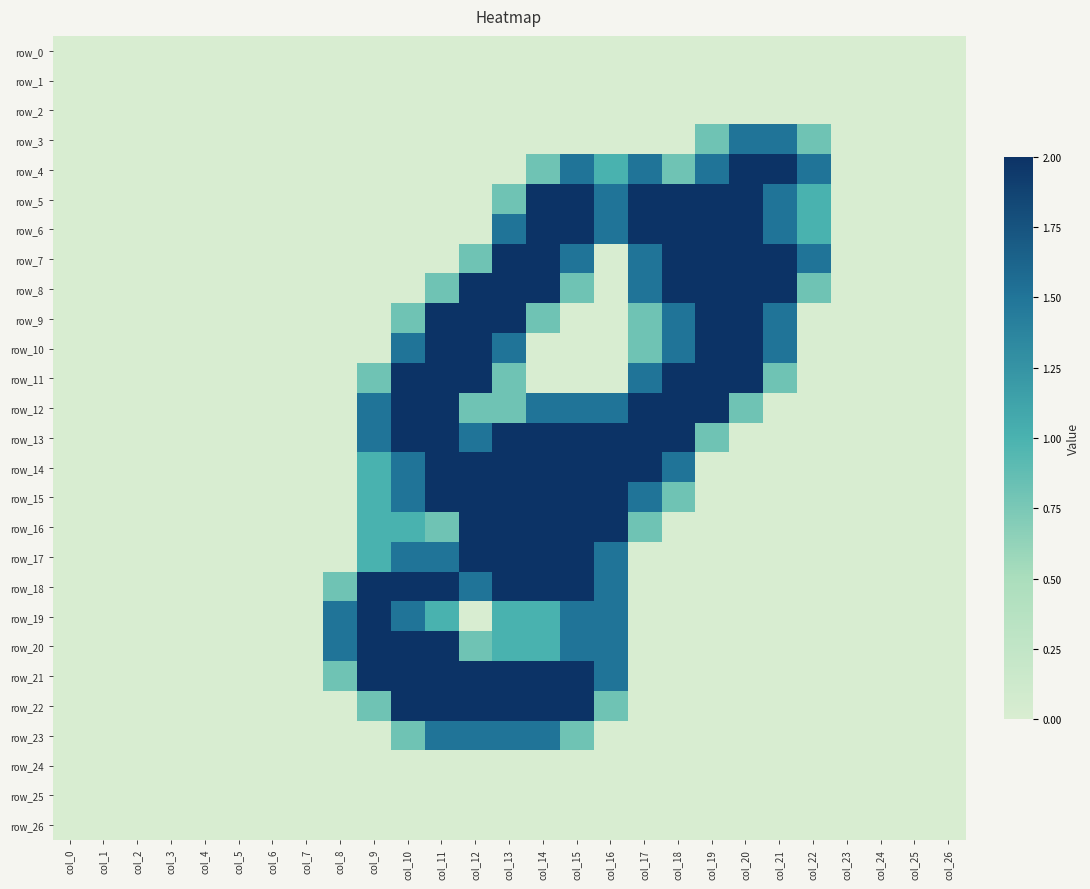

Reading right to left, list all the values displayed in this chart.

row_0: col_26=0.0	col_25=0.0	col_24=0.0	col_23=0.0	col_22=0.0	col_21=0.0	col_20=0.0	col_19=0.0	col_18=0.0	col_17=0.0	col_16=0.0	col_15=0.0	col_14=0.0	col_13=0.0	col_12=0.0	col_11=0.0	col_10=0.0	col_9=0.0	col_8=0.0	col_7=0.0	col_6=0.0	col_5=0.0	col_4=0.0	col_3=0.0	col_2=0.0	col_1=0.0	col_0=0.0
row_1: col_26=0.0	col_25=0.0	col_24=0.0	col_23=0.0	col_22=0.0	col_21=0.0	col_20=0.0	col_19=0.0	col_18=0.0	col_17=0.0	col_16=0.0	col_15=0.0	col_14=0.0	col_13=0.0	col_12=0.0	col_11=0.0	col_10=0.0	col_9=0.0	col_8=0.0	col_7=0.0	col_6=0.0	col_5=0.0	col_4=0.0	col_3=0.0	col_2=0.0	col_1=0.0	col_0=0.0
row_2: col_26=0.0	col_25=0.0	col_24=0.0	col_23=0.0	col_22=0.0	col_21=0.0	col_20=0.0	col_19=0.0	col_18=0.0	col_17=0.0	col_16=0.0	col_15=0.0	col_14=0.0	col_13=0.0	col_12=0.0	col_11=0.0	col_10=0.0	col_9=0.0	col_8=0.0	col_7=0.0	col_6=0.0	col_5=0.0	col_4=0.0	col_3=0.0	col_2=0.0	col_1=0.0	col_0=0.0
row_3: col_26=0.0	col_25=0.0	col_24=0.0	col_23=0.0	col_22=0.8	col_21=1.5	col_20=1.5	col_19=0.8	col_18=0.0	col_17=0.0	col_16=0.0	col_15=0.0	col_14=0.0	col_13=0.0	col_12=0.0	col_11=0.0	col_10=0.0	col_9=0.0	col_8=0.0	col_7=0.0	col_6=0.0	col_5=0.0	col_4=0.0	col_3=0.0	col_2=0.0	col_1=0.0	col_0=0.0
row_4: col_26=0.0	col_25=0.0	col_24=0.0	col_23=0.0	col_22=1.5	col_21=2.0	col_20=2.0	col_19=1.5	col_18=0.8	col_17=1.5	col_16=1.0	col_15=1.5	col_14=0.8	col_13=0.0	col_12=0.0	col_11=0.0	col_10=0.0	col_9=0.0	col_8=0.0	col_7=0.0	col_6=0.0	col_5=0.0	col_4=0.0	col_3=0.0	col_2=0.0	col_1=0.0	col_0=0.0
row_5: col_26=0.0	col_25=0.0	col_24=0.0	col_23=0.0	col_22=1.0	col_21=1.5	col_20=2.0	col_19=2.0	col_18=2.0	col_17=2.0	col_16=1.5	col_15=2.0	col_14=2.0	col_13=0.8	col_12=0.0	col_11=0.0	col_10=0.0	col_9=0.0	col_8=0.0	col_7=0.0	col_6=0.0	col_5=0.0	col_4=0.0	col_3=0.0	col_2=0.0	col_1=0.0	col_0=0.0
row_6: col_26=0.0	col_25=0.0	col_24=0.0	col_23=0.0	col_22=1.0	col_21=1.5	col_20=2.0	col_19=2.0	col_18=2.0	col_17=2.0	col_16=1.5	col_15=2.0	col_14=2.0	col_13=1.5	col_12=0.0	col_11=0.0	col_10=0.0	col_9=0.0	col_8=0.0	col_7=0.0	col_6=0.0	col_5=0.0	col_4=0.0	col_3=0.0	col_2=0.0	col_1=0.0	col_0=0.0
row_7: col_26=0.0	col_25=0.0	col_24=0.0	col_23=0.0	col_22=1.5	col_21=2.0	col_20=2.0	col_19=2.0	col_18=2.0	col_17=1.5	col_16=0.0	col_15=1.5	col_14=2.0	col_13=2.0	col_12=0.8	col_11=0.0	col_10=0.0	col_9=0.0	col_8=0.0	col_7=0.0	col_6=0.0	col_5=0.0	col_4=0.0	col_3=0.0	col_2=0.0	col_1=0.0	col_0=0.0
row_8: col_26=0.0	col_25=0.0	col_24=0.0	col_23=0.0	col_22=0.8	col_21=2.0	col_20=2.0	col_19=2.0	col_18=2.0	col_17=1.5	col_16=0.0	col_15=0.8	col_14=2.0	col_13=2.0	col_12=2.0	col_11=0.8	col_10=0.0	col_9=0.0	col_8=0.0	col_7=0.0	col_6=0.0	col_5=0.0	col_4=0.0	col_3=0.0	col_2=0.0	col_1=0.0	col_0=0.0
row_9: col_26=0.0	col_25=0.0	col_24=0.0	col_23=0.0	col_22=0.0	col_21=1.5	col_20=2.0	col_19=2.0	col_18=1.5	col_17=0.8	col_16=0.0	col_15=0.0	col_14=0.8	col_13=2.0	col_12=2.0	col_11=2.0	col_10=0.8	col_9=0.0	col_8=0.0	col_7=0.0	col_6=0.0	col_5=0.0	col_4=0.0	col_3=0.0	col_2=0.0	col_1=0.0	col_0=0.0
row_10: col_26=0.0	col_25=0.0	col_24=0.0	col_23=0.0	col_22=0.0	col_21=1.5	col_20=2.0	col_19=2.0	col_18=1.5	col_17=0.8	col_16=0.0	col_15=0.0	col_14=0.0	col_13=1.5	col_12=2.0	col_11=2.0	col_10=1.5	col_9=0.0	col_8=0.0	col_7=0.0	col_6=0.0	col_5=0.0	col_4=0.0	col_3=0.0	col_2=0.0	col_1=0.0	col_0=0.0
row_11: col_26=0.0	col_25=0.0	col_24=0.0	col_23=0.0	col_22=0.0	col_21=0.8	col_20=2.0	col_19=2.0	col_18=2.0	col_17=1.5	col_16=0.0	col_15=0.0	col_14=0.0	col_13=0.8	col_12=2.0	col_11=2.0	col_10=2.0	col_9=0.8	col_8=0.0	col_7=0.0	col_6=0.0	col_5=0.0	col_4=0.0	col_3=0.0	col_2=0.0	col_1=0.0	col_0=0.0
row_12: col_26=0.0	col_25=0.0	col_24=0.0	col_23=0.0	col_22=0.0	col_21=0.0	col_20=0.8	col_19=2.0	col_18=2.0	col_17=2.0	col_16=1.5	col_15=1.5	col_14=1.5	col_13=0.8	col_12=0.8	col_11=2.0	col_10=2.0	col_9=1.5	col_8=0.0	col_7=0.0	col_6=0.0	col_5=0.0	col_4=0.0	col_3=0.0	col_2=0.0	col_1=0.0	col_0=0.0
row_13: col_26=0.0	col_25=0.0	col_24=0.0	col_23=0.0	col_22=0.0	col_21=0.0	col_20=0.0	col_19=0.8	col_18=2.0	col_17=2.0	col_16=2.0	col_15=2.0	col_14=2.0	col_13=2.0	col_12=1.5	col_11=2.0	col_10=2.0	col_9=1.5	col_8=0.0	col_7=0.0	col_6=0.0	col_5=0.0	col_4=0.0	col_3=0.0	col_2=0.0	col_1=0.0	col_0=0.0
row_14: col_26=0.0	col_25=0.0	col_24=0.0	col_23=0.0	col_22=0.0	col_21=0.0	col_20=0.0	col_19=0.0	col_18=1.5	col_17=2.0	col_16=2.0	col_15=2.0	col_14=2.0	col_13=2.0	col_12=2.0	col_11=2.0	col_10=1.5	col_9=1.0	col_8=0.0	col_7=0.0	col_6=0.0	col_5=0.0	col_4=0.0	col_3=0.0	col_2=0.0	col_1=0.0	col_0=0.0
row_15: col_26=0.0	col_25=0.0	col_24=0.0	col_23=0.0	col_22=0.0	col_21=0.0	col_20=0.0	col_19=0.0	col_18=0.8	col_17=1.5	col_16=2.0	col_15=2.0	col_14=2.0	col_13=2.0	col_12=2.0	col_11=2.0	col_10=1.5	col_9=1.0	col_8=0.0	col_7=0.0	col_6=0.0	col_5=0.0	col_4=0.0	col_3=0.0	col_2=0.0	col_1=0.0	col_0=0.0
row_16: col_26=0.0	col_25=0.0	col_24=0.0	col_23=0.0	col_22=0.0	col_21=0.0	col_20=0.0	col_19=0.0	col_18=0.0	col_17=0.8	col_16=2.0	col_15=2.0	col_14=2.0	col_13=2.0	col_12=2.0	col_11=0.8	col_10=1.0	col_9=1.0	col_8=0.0	col_7=0.0	col_6=0.0	col_5=0.0	col_4=0.0	col_3=0.0	col_2=0.0	col_1=0.0	col_0=0.0
row_17: col_26=0.0	col_25=0.0	col_24=0.0	col_23=0.0	col_22=0.0	col_21=0.0	col_20=0.0	col_19=0.0	col_18=0.0	col_17=0.0	col_16=1.5	col_15=2.0	col_14=2.0	col_13=2.0	col_12=2.0	col_11=1.5	col_10=1.5	col_9=1.0	col_8=0.0	col_7=0.0	col_6=0.0	col_5=0.0	col_4=0.0	col_3=0.0	col_2=0.0	col_1=0.0	col_0=0.0
row_18: col_26=0.0	col_25=0.0	col_24=0.0	col_23=0.0	col_22=0.0	col_21=0.0	col_20=0.0	col_19=0.0	col_18=0.0	col_17=0.0	col_16=1.5	col_15=2.0	col_14=2.0	col_13=2.0	col_12=1.5	col_11=2.0	col_10=2.0	col_9=2.0	col_8=0.8	col_7=0.0	col_6=0.0	col_5=0.0	col_4=0.0	col_3=0.0	col_2=0.0	col_1=0.0	col_0=0.0
row_19: col_26=0.0	col_25=0.0	col_24=0.0	col_23=0.0	col_22=0.0	col_21=0.0	col_20=0.0	col_19=0.0	col_18=0.0	col_17=0.0	col_16=1.5	col_15=1.5	col_14=1.0	col_13=1.0	col_12=0.0	col_11=1.0	col_10=1.5	col_9=2.0	col_8=1.5	col_7=0.0	col_6=0.0	col_5=0.0	col_4=0.0	col_3=0.0	col_2=0.0	col_1=0.0	col_0=0.0
row_20: col_26=0.0	col_25=0.0	col_24=0.0	col_23=0.0	col_22=0.0	col_21=0.0	col_20=0.0	col_19=0.0	col_18=0.0	col_17=0.0	col_16=1.5	col_15=1.5	col_14=1.0	col_13=1.0	col_12=0.8	col_11=2.0	col_10=2.0	col_9=2.0	col_8=1.5	col_7=0.0	col_6=0.0	col_5=0.0	col_4=0.0	col_3=0.0	col_2=0.0	col_1=0.0	col_0=0.0
row_21: col_26=0.0	col_25=0.0	col_24=0.0	col_23=0.0	col_22=0.0	col_21=0.0	col_20=0.0	col_19=0.0	col_18=0.0	col_17=0.0	col_16=1.5	col_15=2.0	col_14=2.0	col_13=2.0	col_12=2.0	col_11=2.0	col_10=2.0	col_9=2.0	col_8=0.8	col_7=0.0	col_6=0.0	col_5=0.0	col_4=0.0	col_3=0.0	col_2=0.0	col_1=0.0	col_0=0.0
row_22: col_26=0.0	col_25=0.0	col_24=0.0	col_23=0.0	col_22=0.0	col_21=0.0	col_20=0.0	col_19=0.0	col_18=0.0	col_17=0.0	col_16=0.8	col_15=2.0	col_14=2.0	col_13=2.0	col_12=2.0	col_11=2.0	col_10=2.0	col_9=0.8	col_8=0.0	col_7=0.0	col_6=0.0	col_5=0.0	col_4=0.0	col_3=0.0	col_2=0.0	col_1=0.0	col_0=0.0
row_23: col_26=0.0	col_25=0.0	col_24=0.0	col_23=0.0	col_22=0.0	col_21=0.0	col_20=0.0	col_19=0.0	col_18=0.0	col_17=0.0	col_16=0.0	col_15=0.8	col_14=1.5	col_13=1.5	col_12=1.5	col_11=1.5	col_10=0.8	col_9=0.0	col_8=0.0	col_7=0.0	col_6=0.0	col_5=0.0	col_4=0.0	col_3=0.0	col_2=0.0	col_1=0.0	col_0=0.0
row_24: col_26=0.0	col_25=0.0	col_24=0.0	col_23=0.0	col_22=0.0	col_21=0.0	col_20=0.0	col_19=0.0	col_18=0.0	col_17=0.0	col_16=0.0	col_15=0.0	col_14=0.0	col_13=0.0	col_12=0.0	col_11=0.0	col_10=0.0	col_9=0.0	col_8=0.0	col_7=0.0	col_6=0.0	col_5=0.0	col_4=0.0	col_3=0.0	col_2=0.0	col_1=0.0	col_0=0.0
row_25: col_26=0.0	col_25=0.0	col_24=0.0	col_23=0.0	col_22=0.0	col_21=0.0	col_20=0.0	col_19=0.0	col_18=0.0	col_17=0.0	col_16=0.0	col_15=0.0	col_14=0.0	col_13=0.0	col_12=0.0	col_11=0.0	col_10=0.0	col_9=0.0	col_8=0.0	col_7=0.0	col_6=0.0	col_5=0.0	col_4=0.0	col_3=0.0	col_2=0.0	col_1=0.0	col_0=0.0
row_26: col_26=0.0	col_25=0.0	col_24=0.0	col_23=0.0	col_22=0.0	col_21=0.0	col_20=0.0	col_19=0.0	col_18=0.0	col_17=0.0	col_16=0.0	col_15=0.0	col_14=0.0	col_13=0.0	col_12=0.0	col_11=0.0	col_10=0.0	col_9=0.0	col_8=0.0	col_7=0.0	col_6=0.0	col_5=0.0	col_4=0.0	col_3=0.0	col_2=0.0	col_1=0.0	col_0=0.0